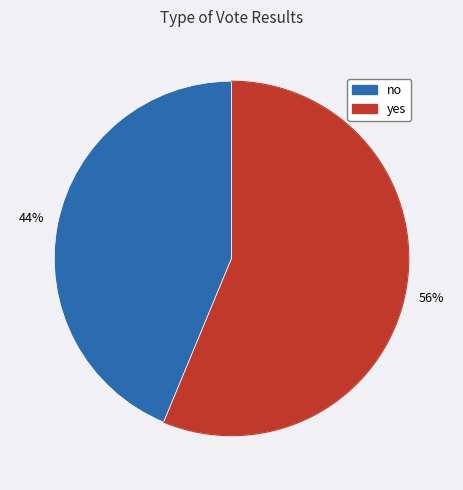

How many segments does this pie chart have?

2